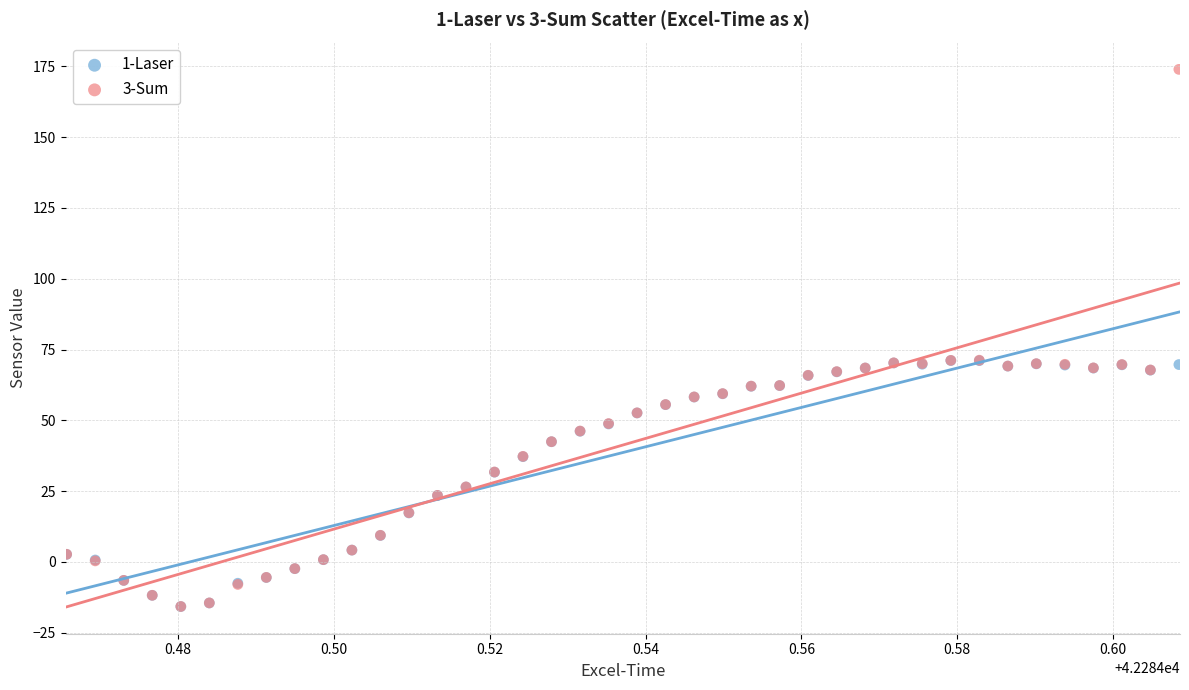

What are all the series names shown in the legend?

1-Laser, 3-Sum